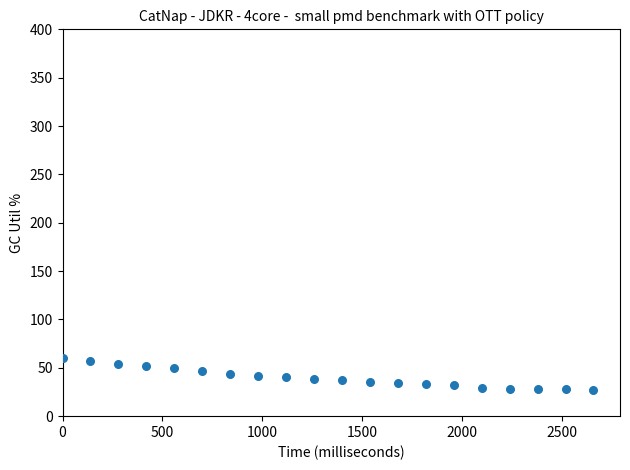

What is the range of X values (max minus min)?

2660.0